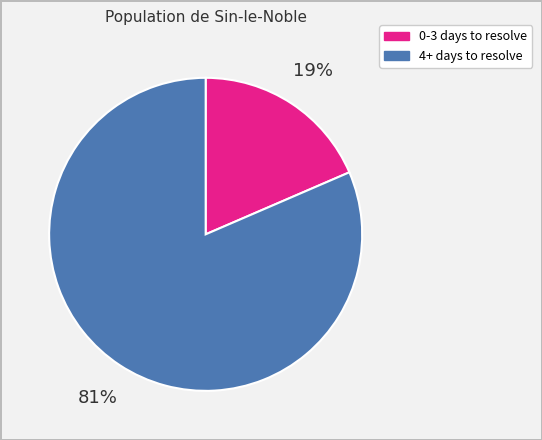

Does any single category account for the majority?

Yes